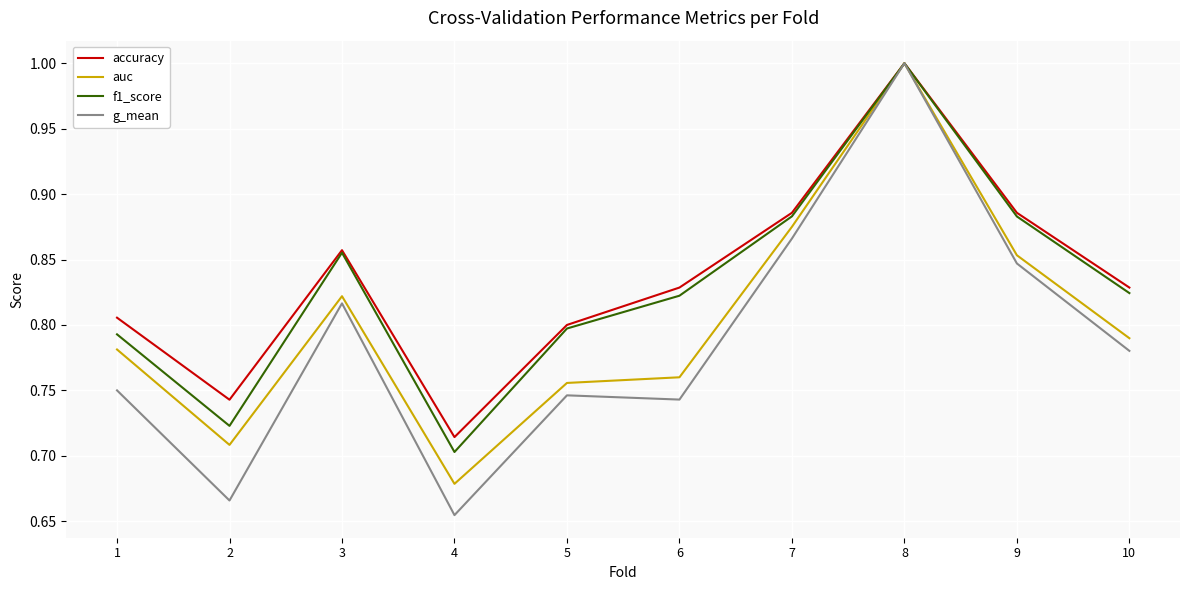

At which category does f1_score reach its first local peak?

3